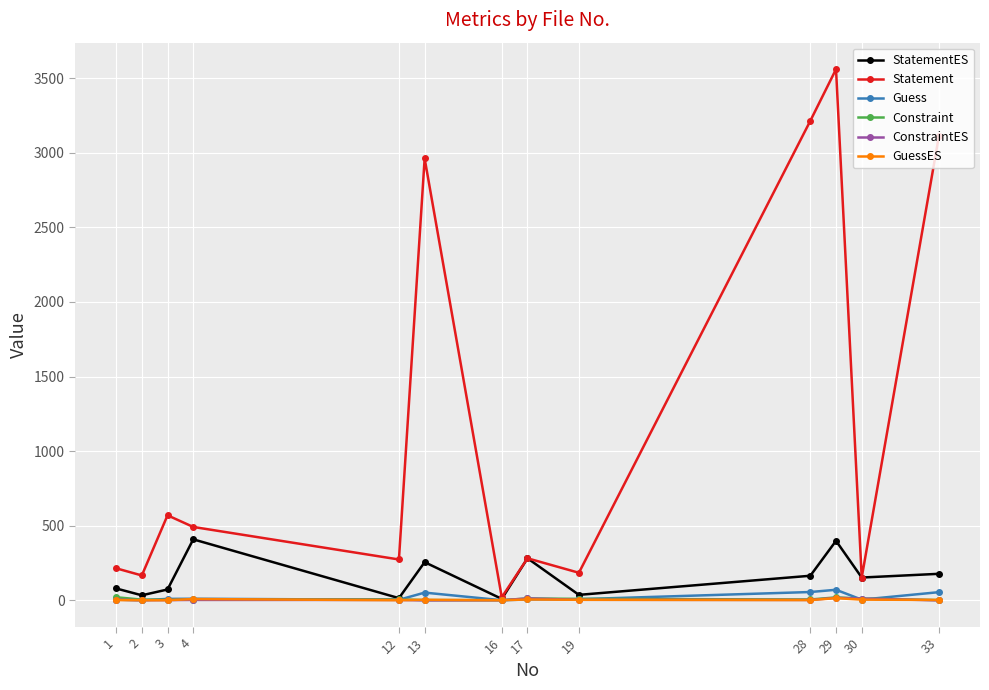

Which series has the largest range (max minus min)?

Statement